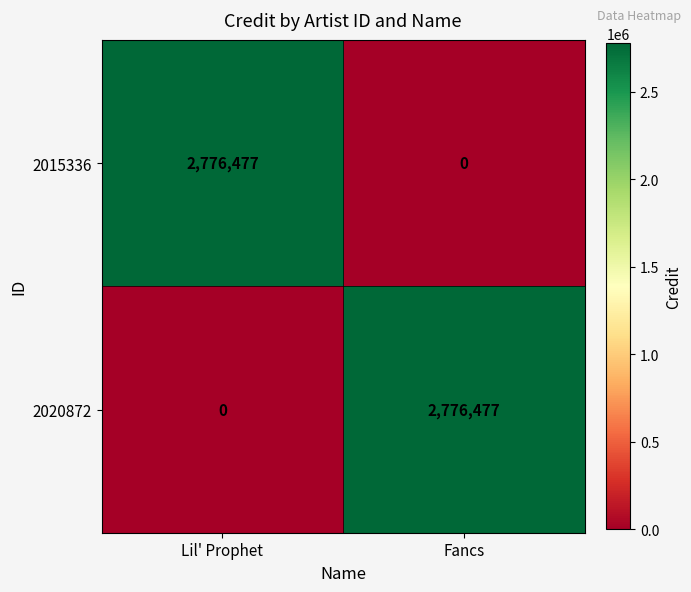

Is the value of 2015336 at Lil' Prophet greater than the value of 2020872 at Lil' Prophet?

Yes